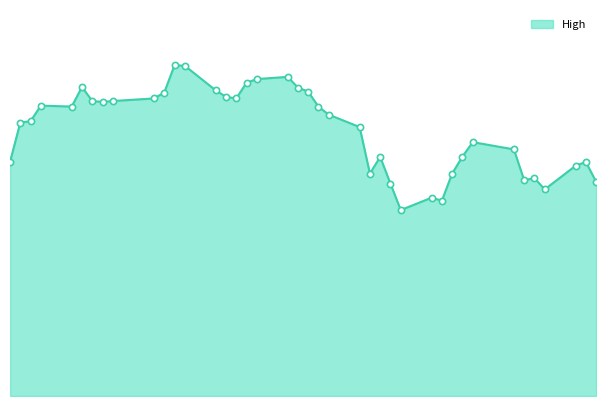

Approximately how many times larger is the value at 2018-01-19 compared to 2018-02-23?

1.1